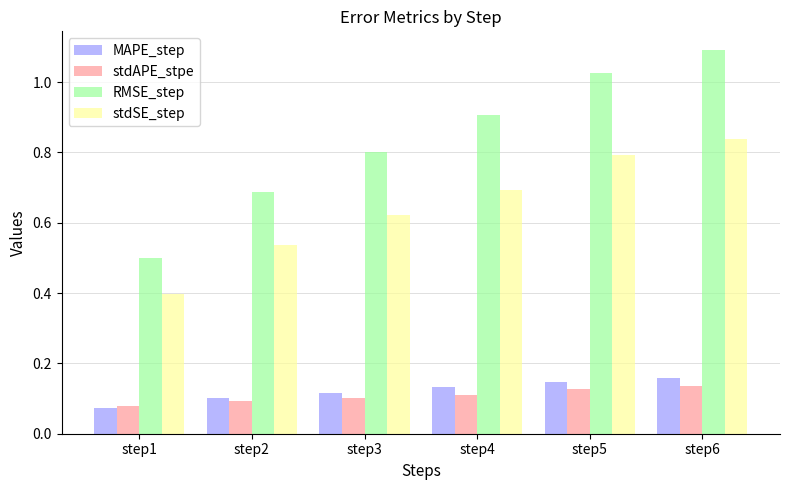

Rank the categories by stdSE_step value from highest to lowest.

step6, step5, step4, step3, step2, step1